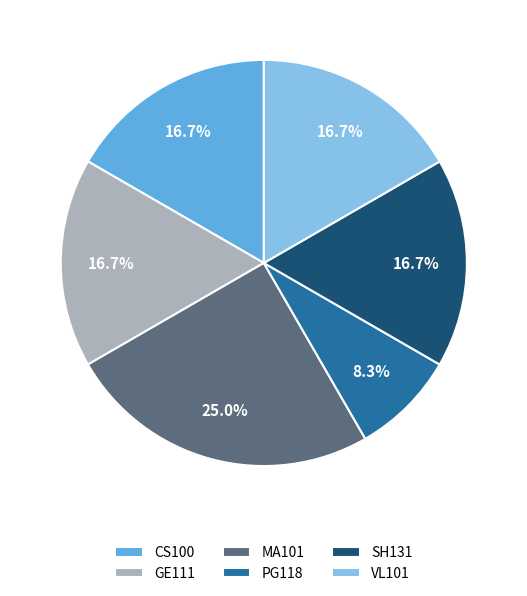

Between VL101 and MA101, which is larger?

MA101